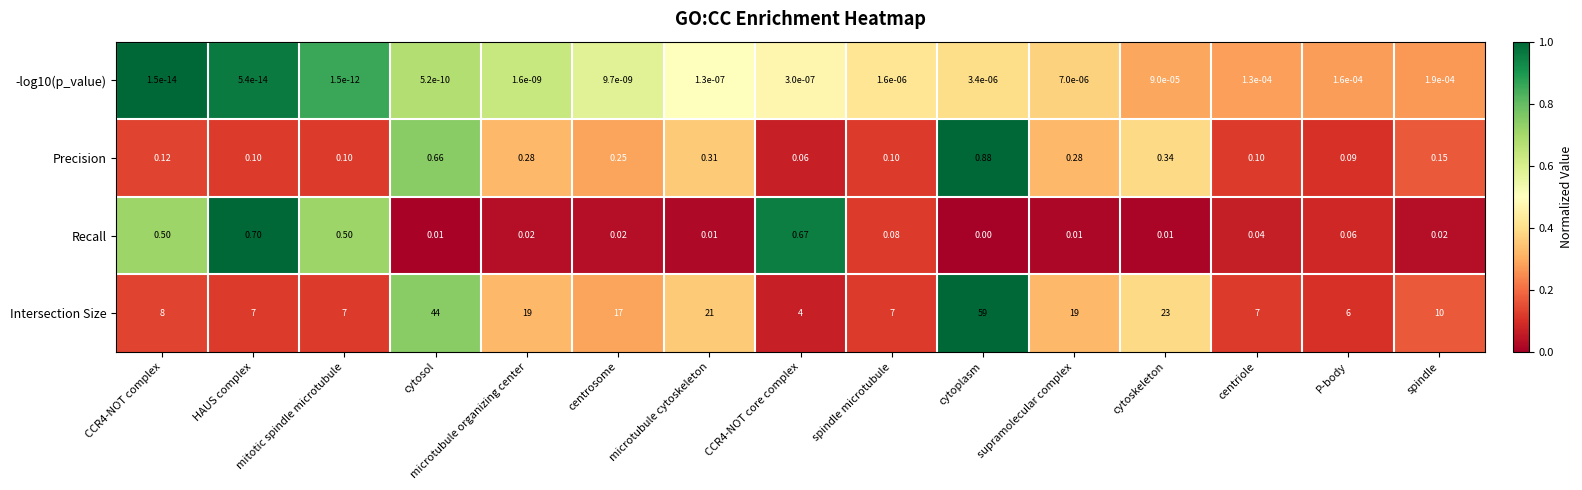

Is the value of Recall at centriole greater than the value of Precision at spindle microtubule?

No